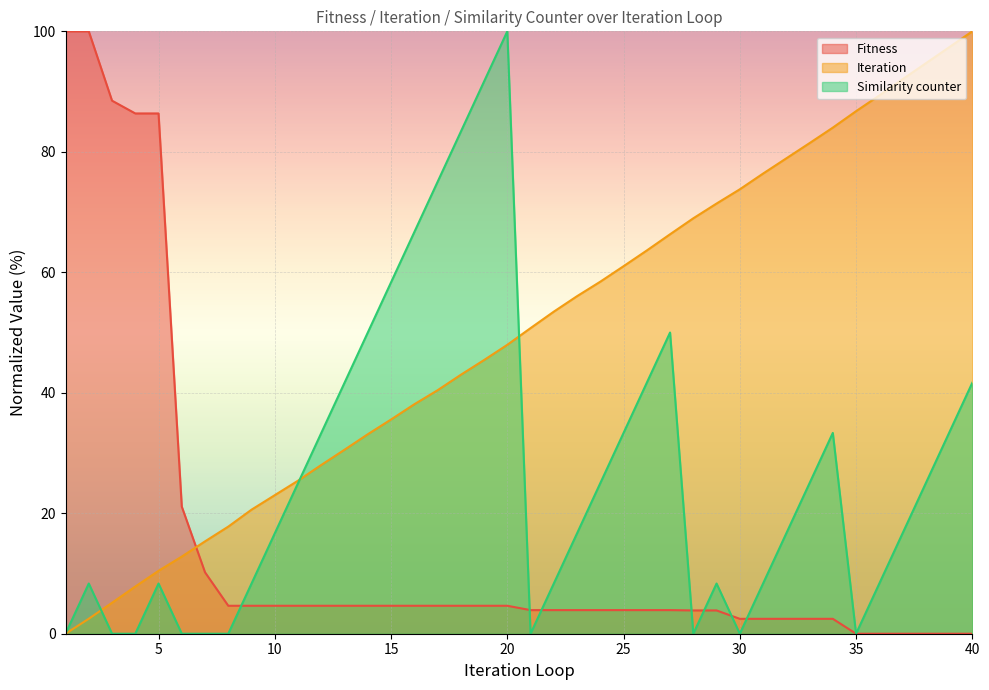

At which category is the sum across all series the highest?

20